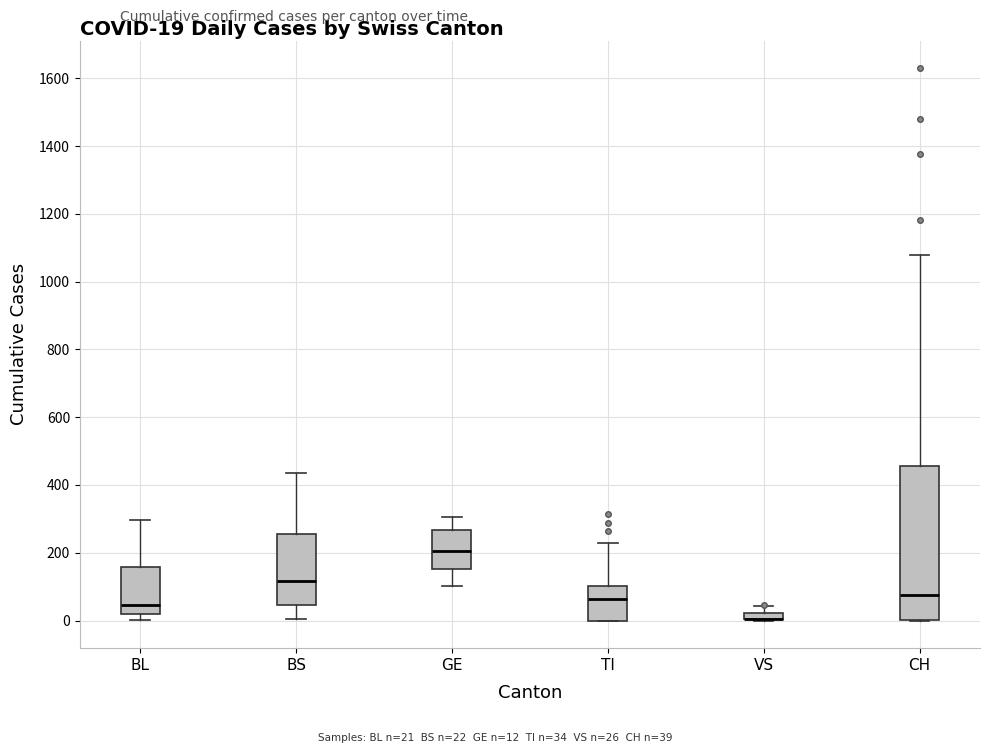

Which box is the tallest, from its lower edge to its upper edge?

CH